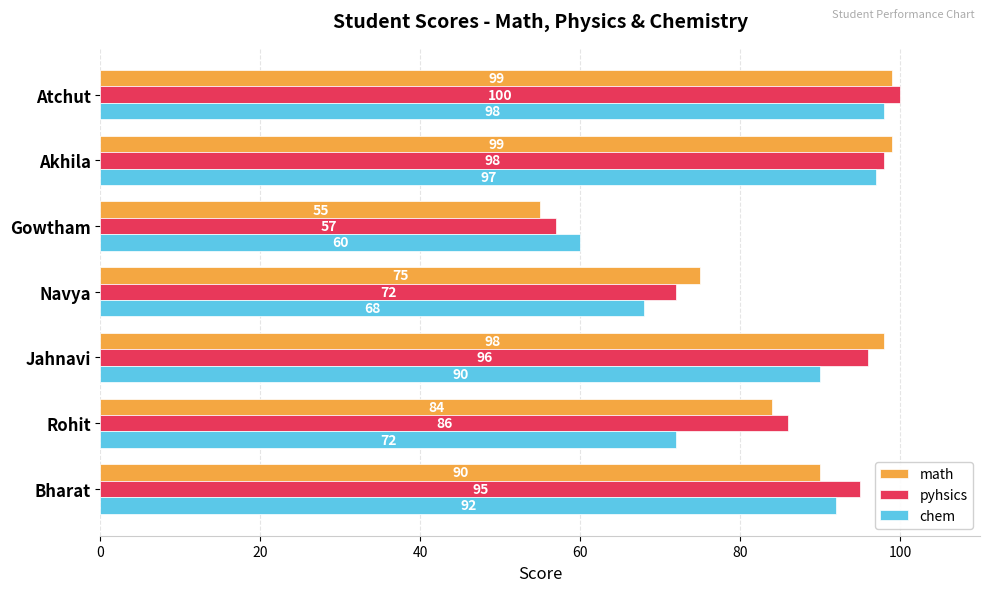

What is the approximate value of chem at Navya, to the nearest 10?

70